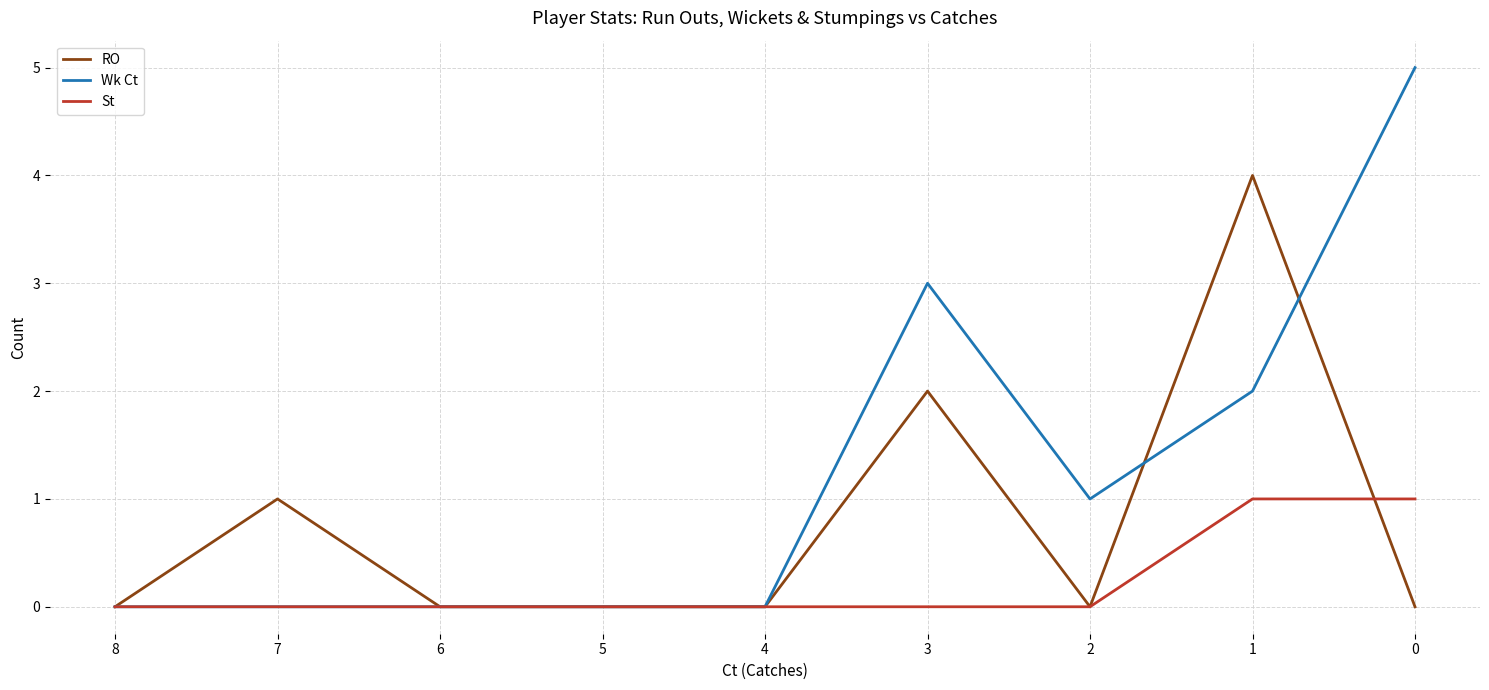

Between 5 and 3, which series saw the biggest shift?

Wk Ct